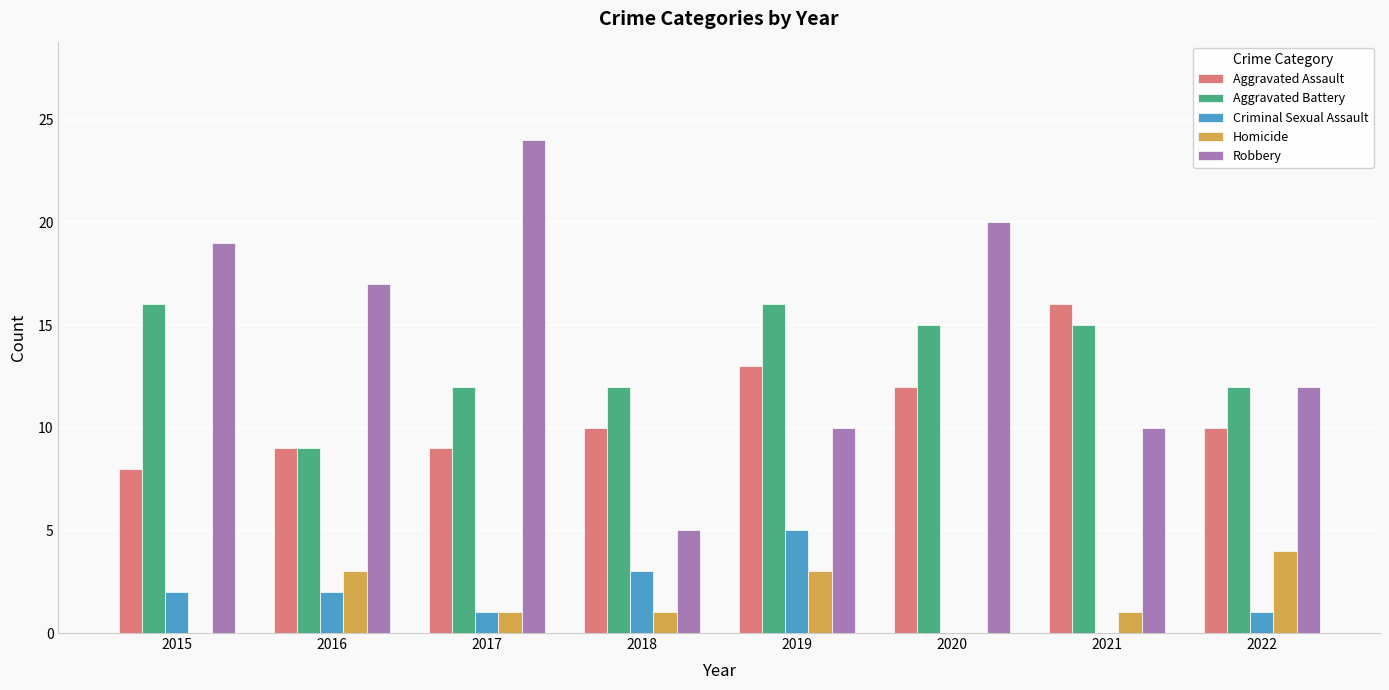

Is it true that Criminal Sexual Assault equals 2 at 2016?

True